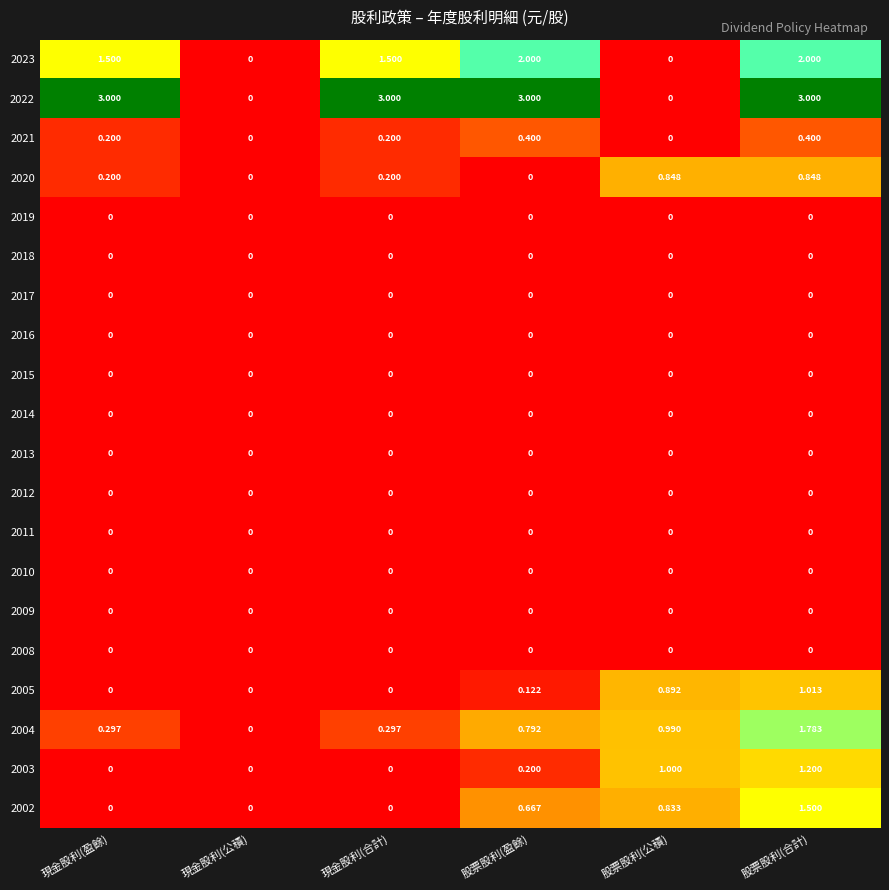

Count the number of data series in this chart.

20